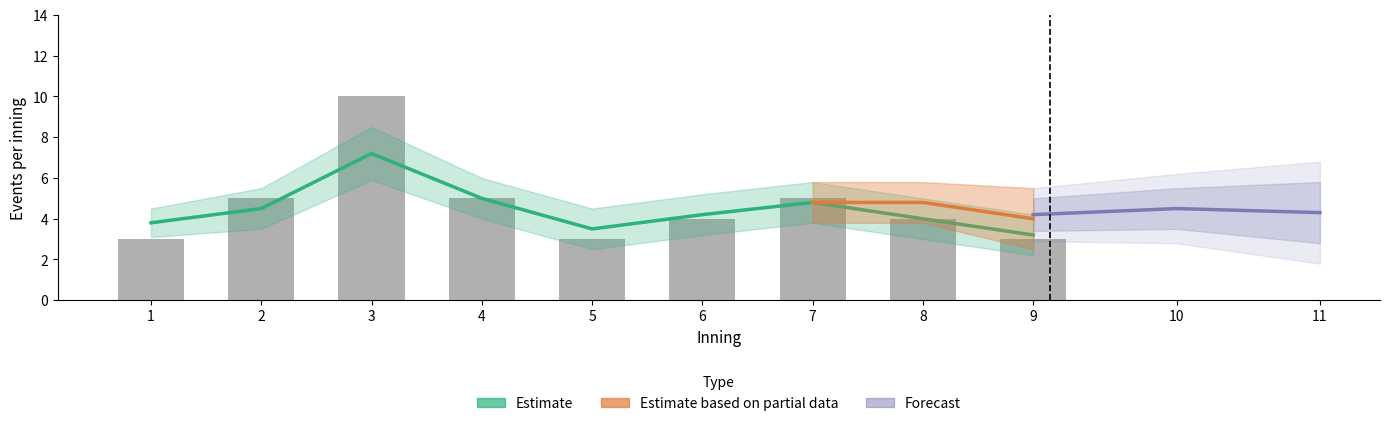

What is the sum of all values?

42